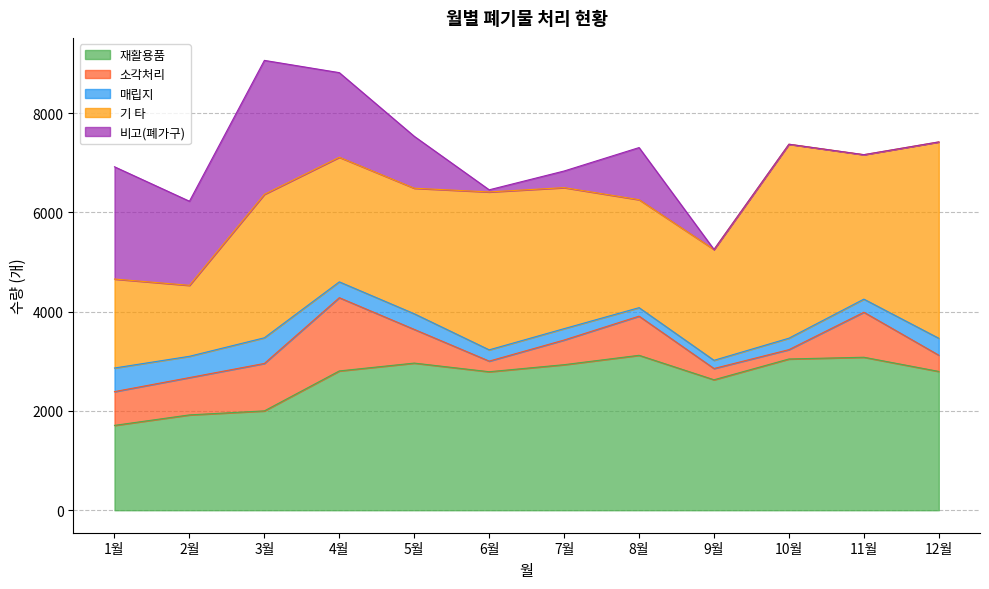

How many positive values does the 비고(폐가구) series have?

9